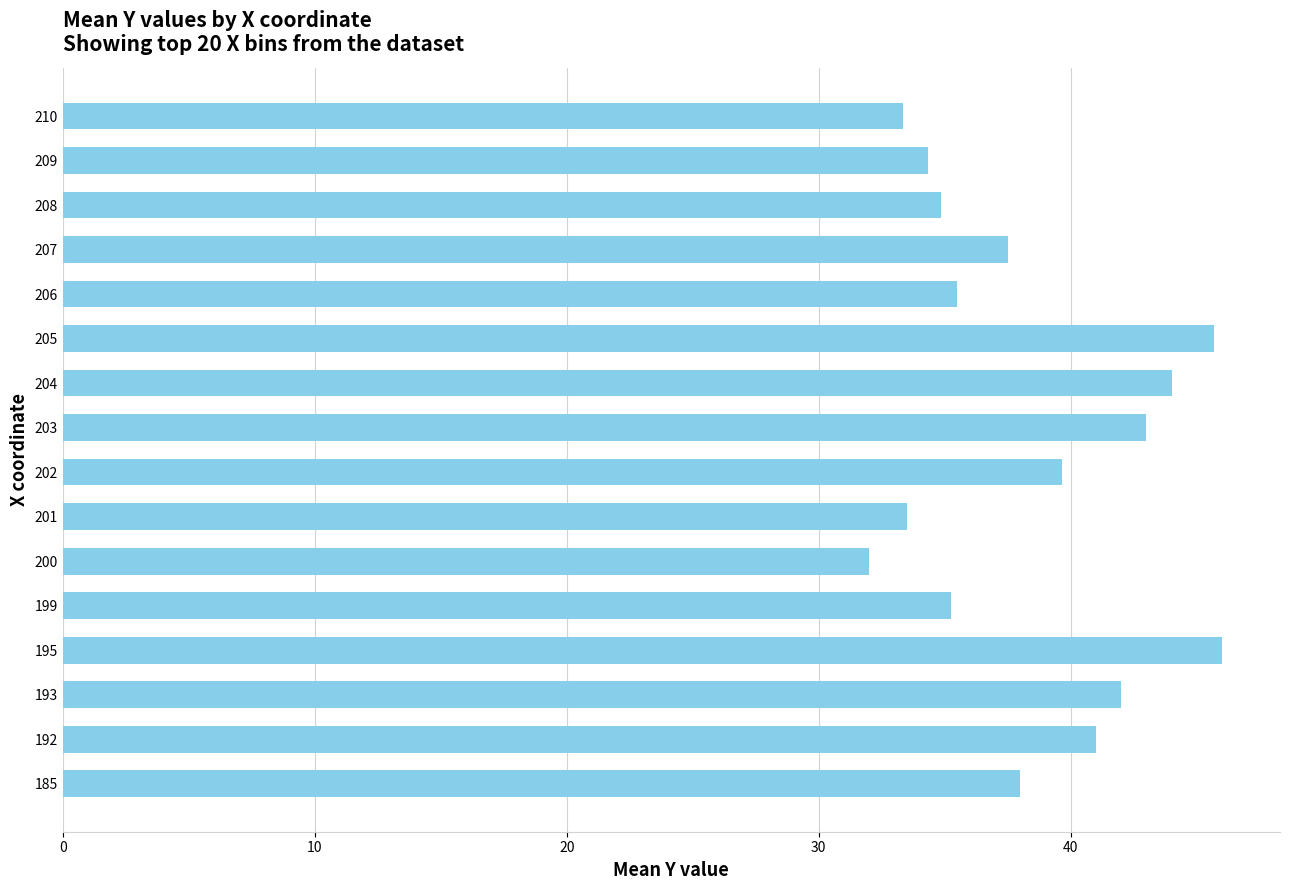

What is the difference between the maximum and minimum values?

14.0